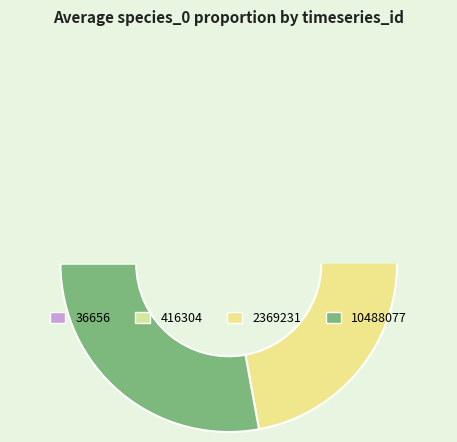

Combined, do 36656 and 2369231 account for over 50%?

Yes